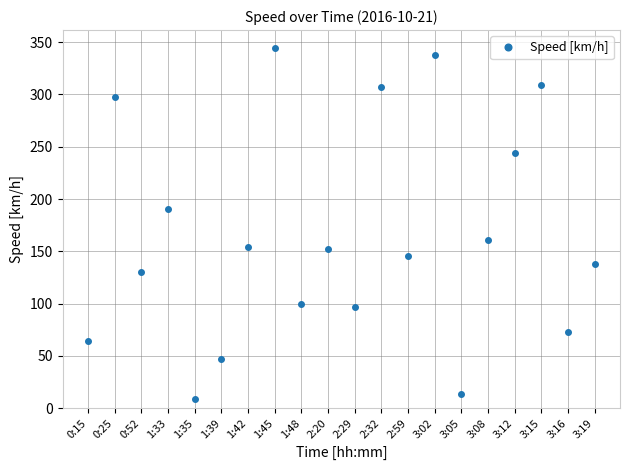

How many points are higher than both their immediate neighbors (excluding endpoints)?

7